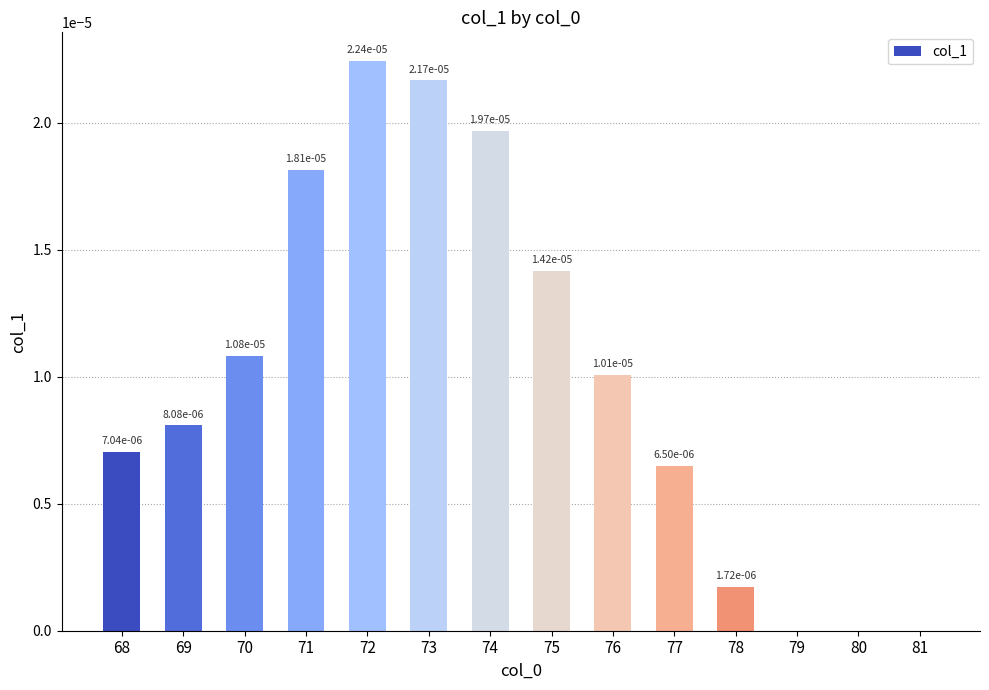

The chart shows a value of 0.0 at 74. True or false?

True